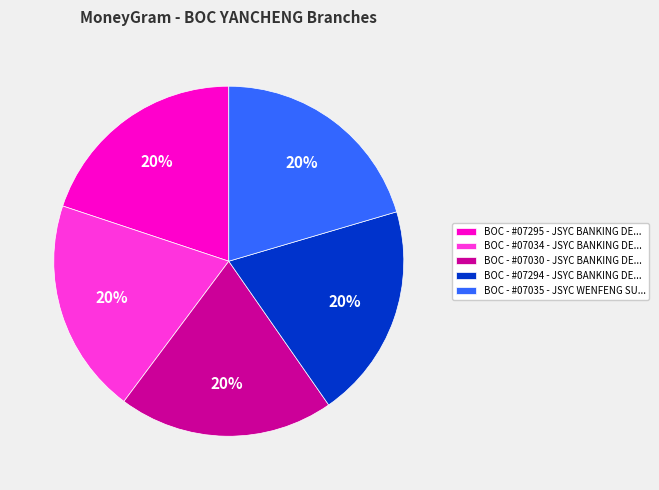

What is the ratio of the value at BOC - #07034 - JSYC BANKING DE... to the value at BOC - #07035 - JSYC WENFENG SU...?

1.0